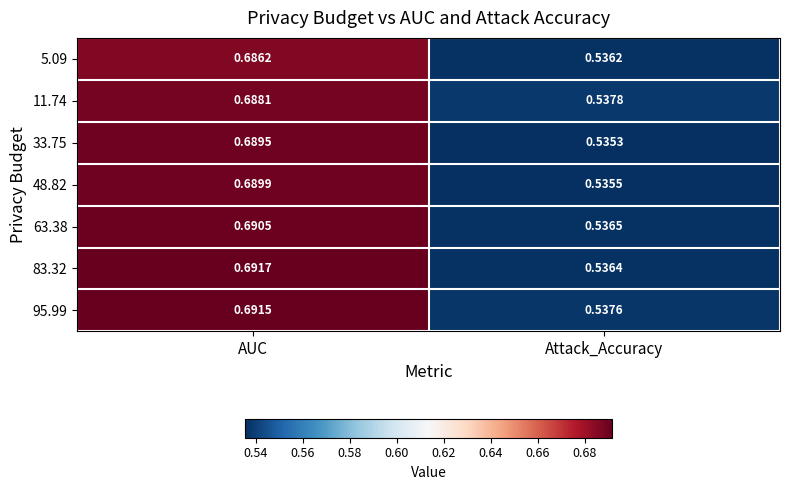

At which category does the chart reach its minimum across all series?

Attack_Accuracy